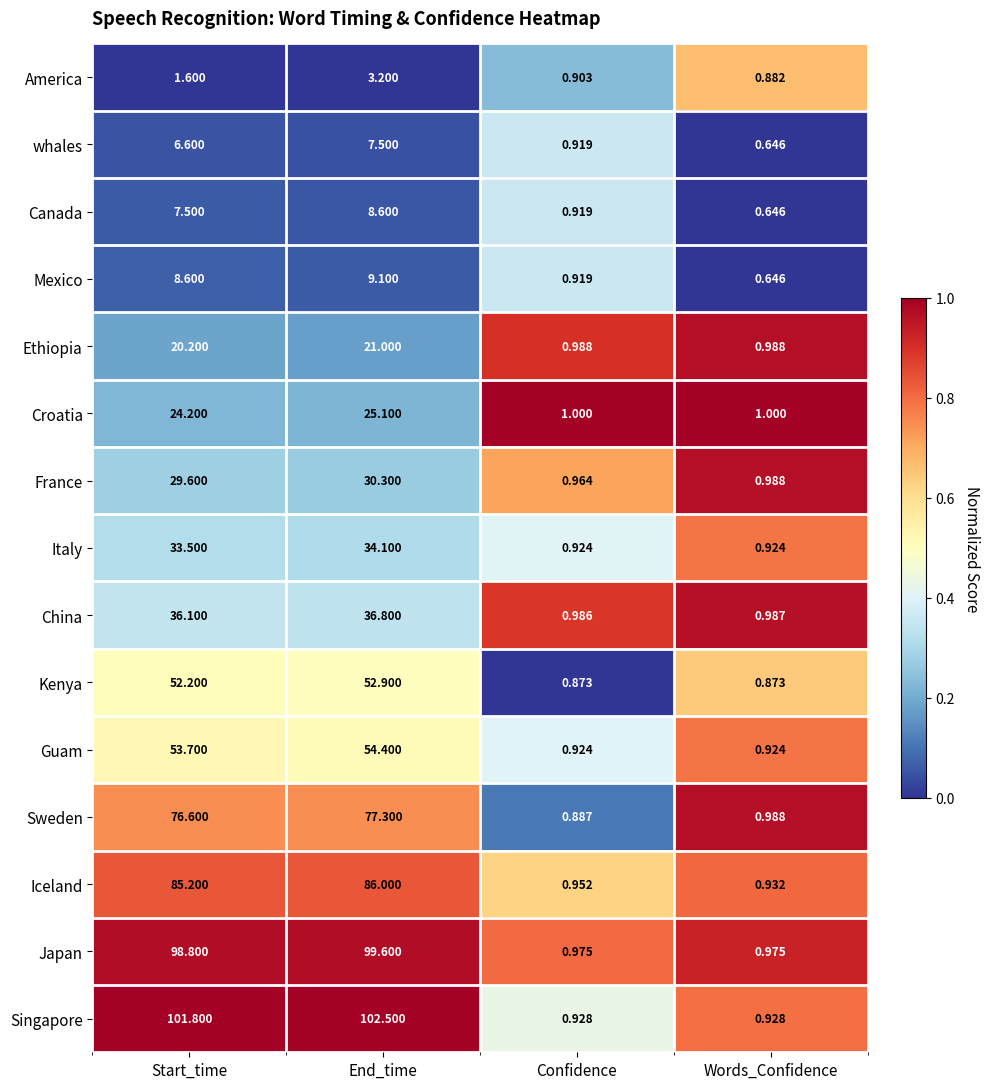

At which label does Singapore reach its peak?

End_time